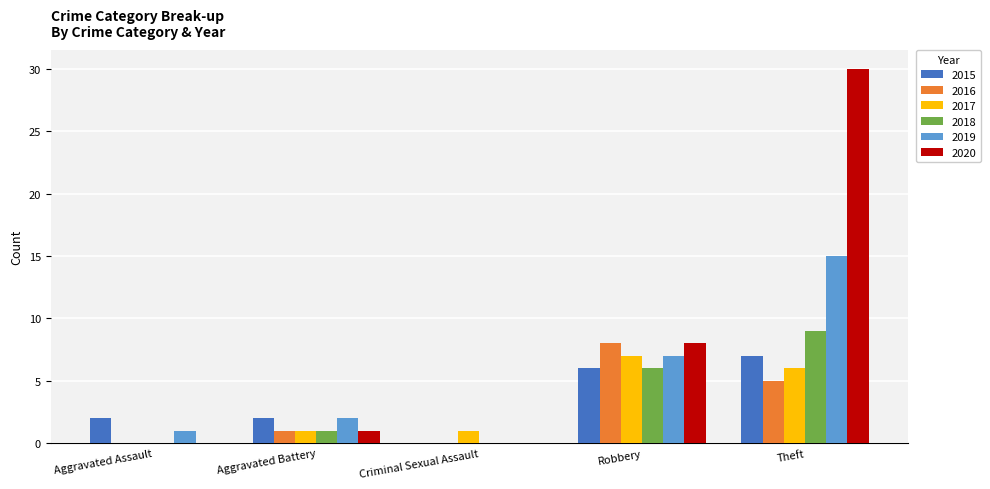

Is it true that 2018 equals 2 at Aggravated Battery?

False